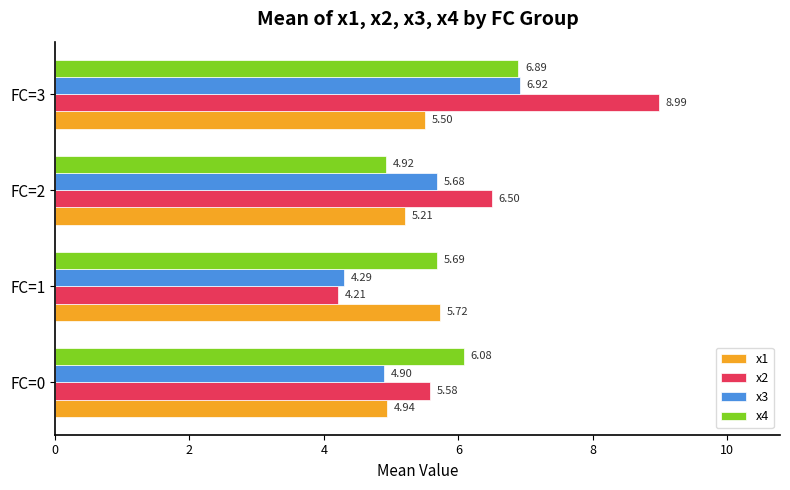

What is the average value of the x2 series?

6.3